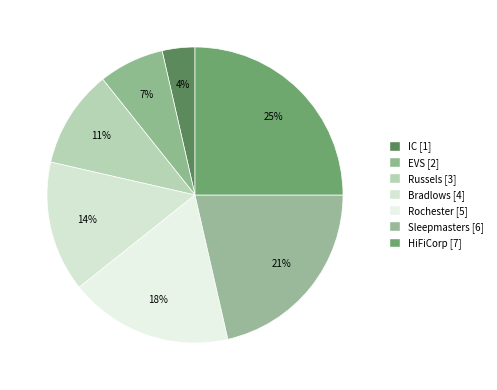

Approximately how many times larger is the value at IC compared to Russels?

0.3